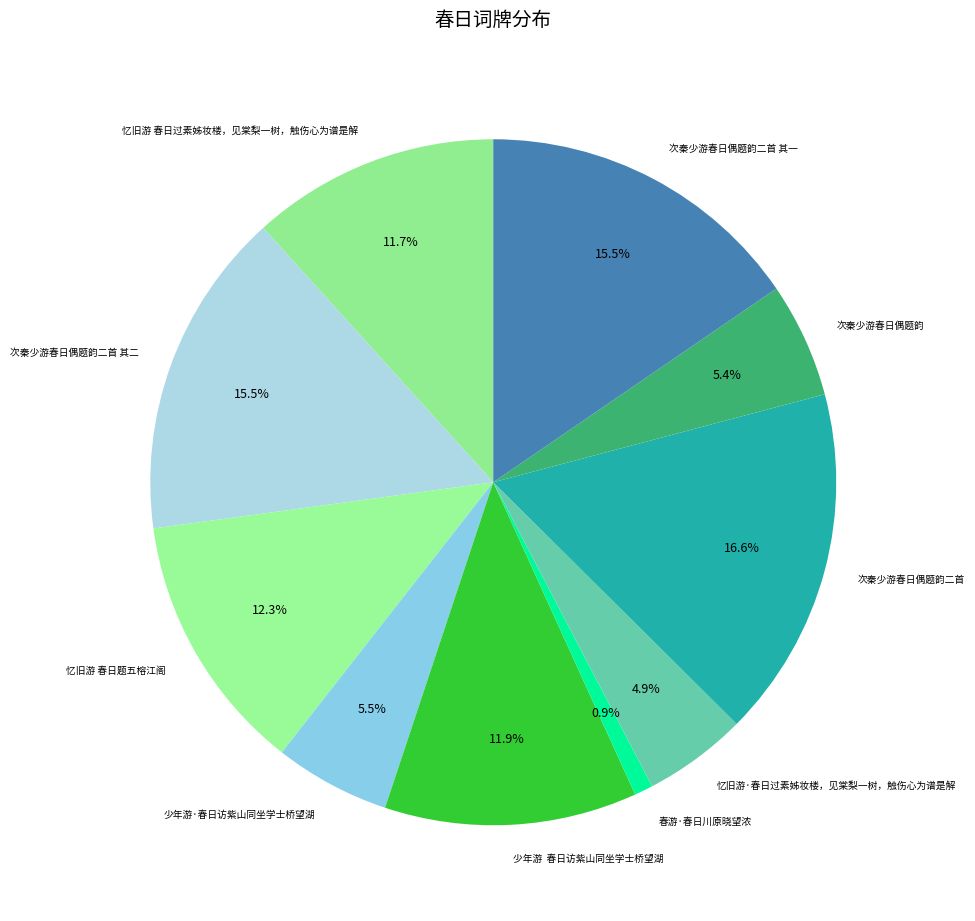

How much of the chart is everything except 次秦少游春日偶题韵?

94.6%